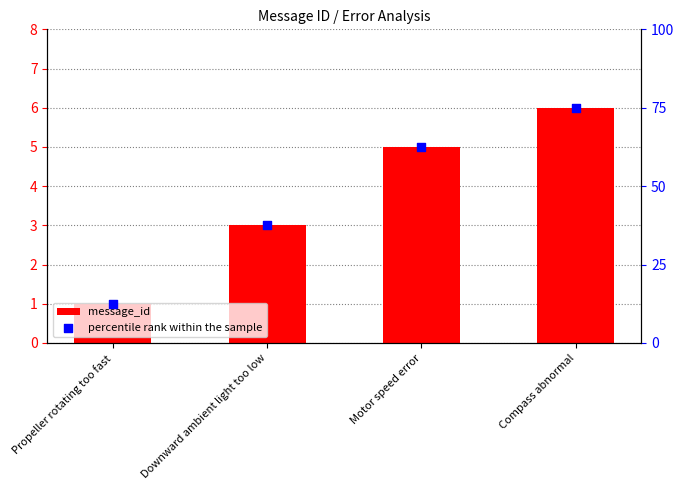

At which category is the sum across all series the highest?

Compass abnormal